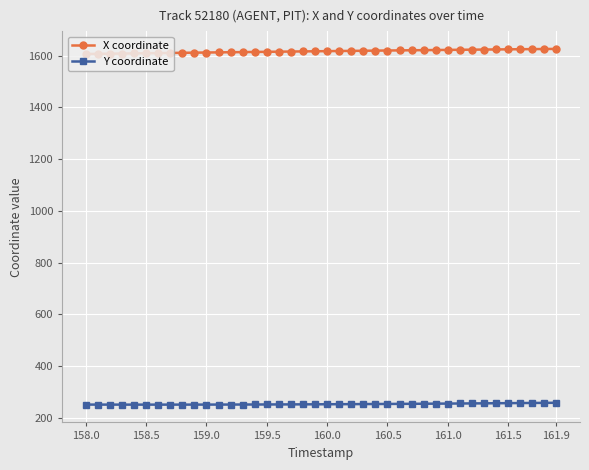

What is the average value of the X coordinate series?

1617.4